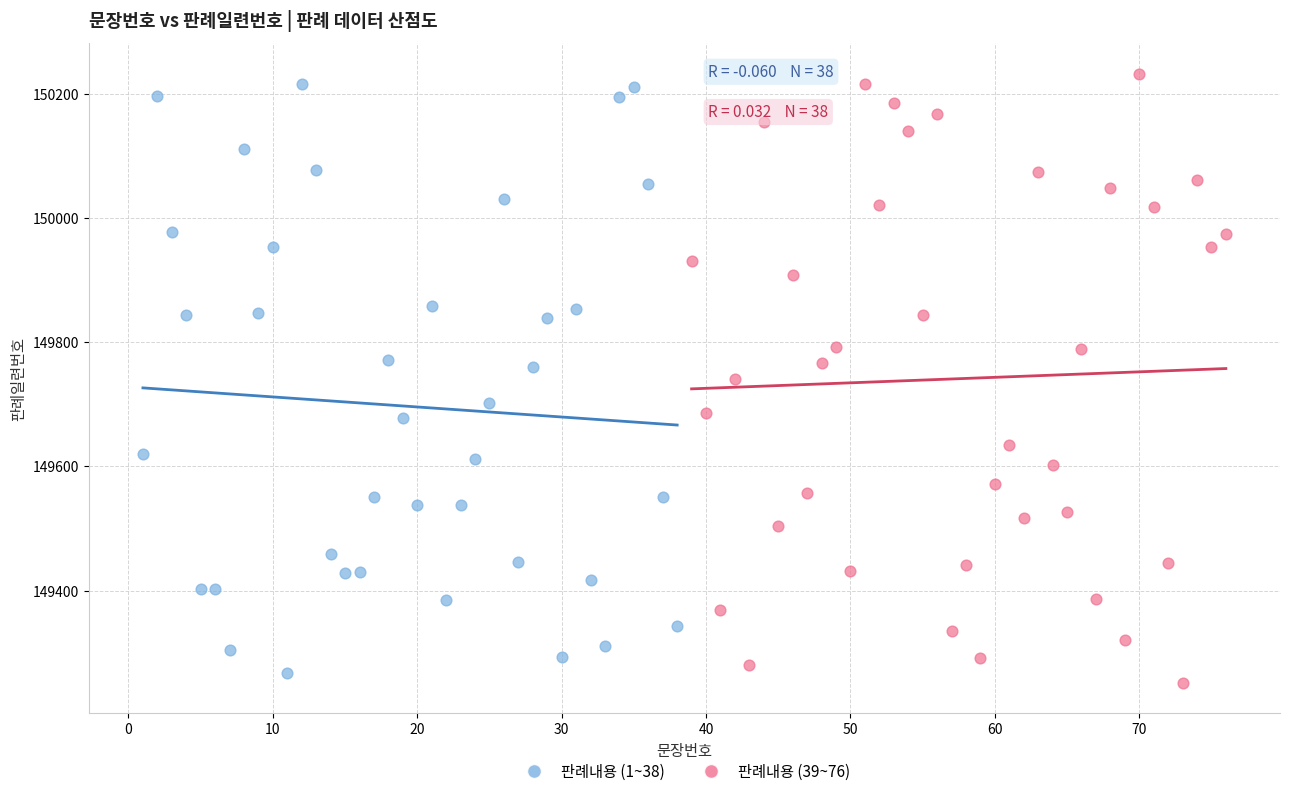

What are all the series names shown in the legend?

판례내용 (1~38), 판례내용 (39~76)